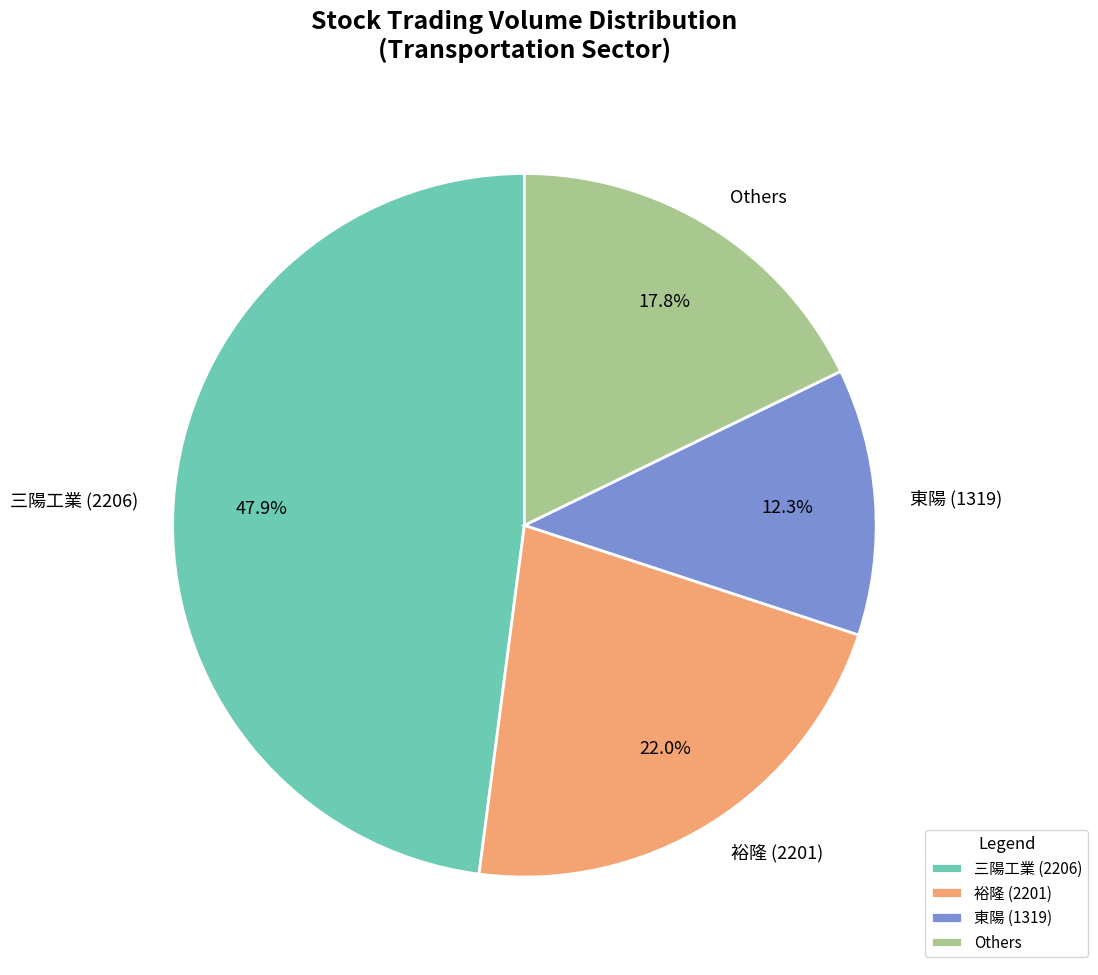

Is the sum of 裕隆 (2201) and 三陽工業 (2206) greater than half?

Yes